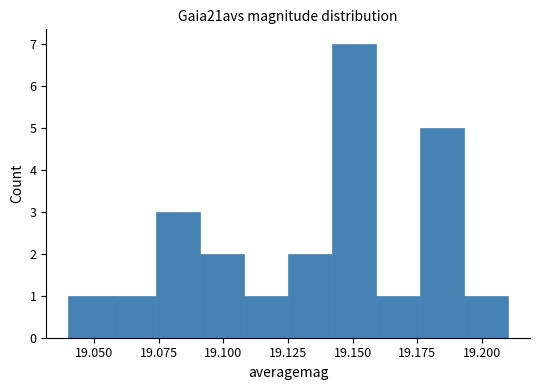

Read against the x-axis, roughly where is the centre of the tallest bar?

19.150